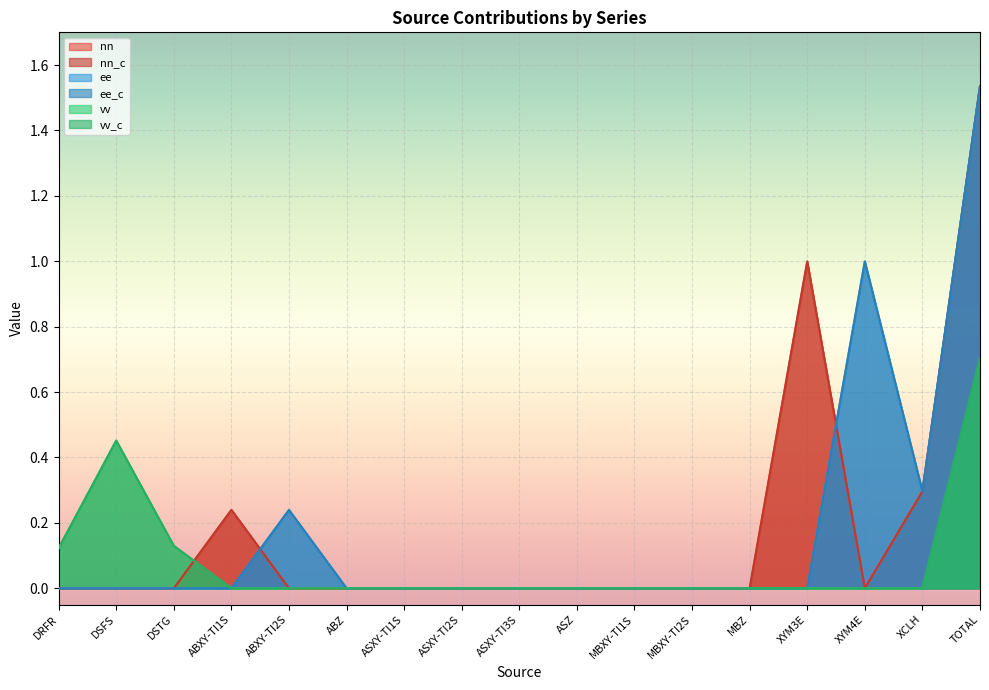

Reading right to left, list all the values displayed in this chart.

nn: 1.5	0.3	0.0	1.0	0.0	0.0	0.0	0.0	0.0	0.0	0.0	0.0	0.0	0.2	0.0	0.0	0.0
nn_c: 1.5	0.3	0.0	1.0	0.0	0.0	0.0	0.0	0.0	0.0	0.0	0.0	0.0	0.2	0.0	0.0	0.0
ee: 1.5	0.3	1.0	0.0	0.0	0.0	0.0	0.0	0.0	0.0	0.0	0.0	0.2	0.0	0.0	0.0	0.0
ee_c: 1.5	0.3	1.0	0.0	0.0	0.0	0.0	0.0	0.0	0.0	0.0	0.0	0.2	0.0	0.0	0.0	0.0
vv: 0.7	0.0	0.0	0.0	0.0	0.0	0.0	0.0	0.0	0.0	0.0	0.0	0.0	0.0	0.1	0.5	0.1
vv_c: 0.7	0.0	0.0	0.0	0.0	0.0	0.0	0.0	0.0	0.0	0.0	0.0	0.0	0.0	0.1	0.5	0.1